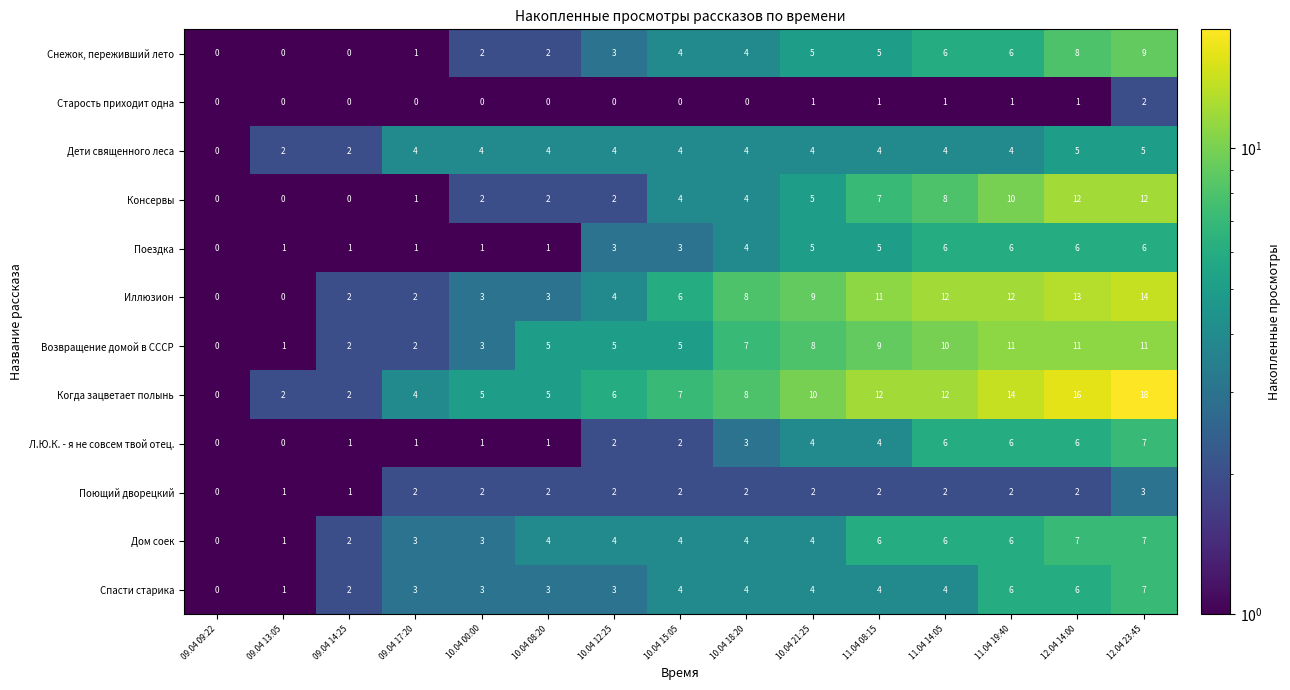

What is the total value across all series at 10.04 15:05?

45